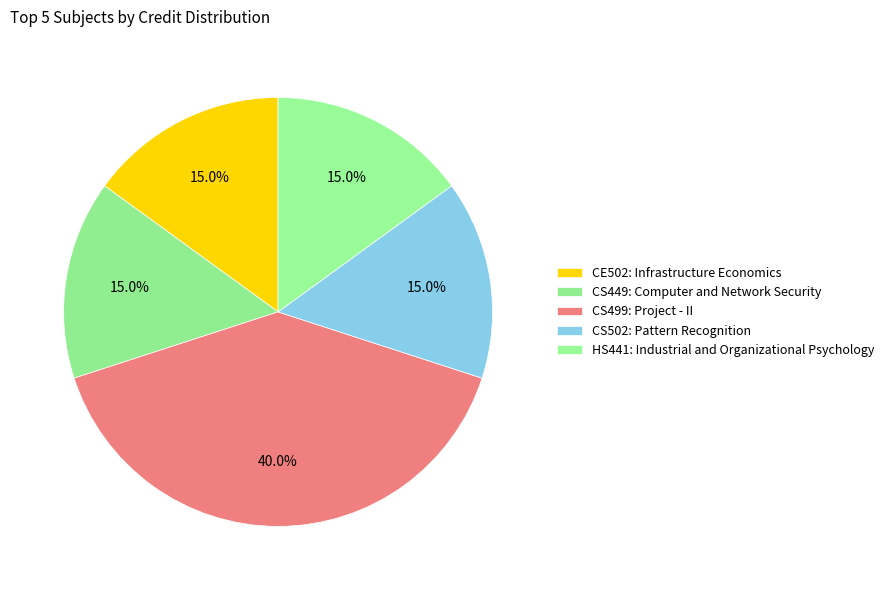

To the nearest percent, what is the difference between the largest and smallest slice percentages?

25%